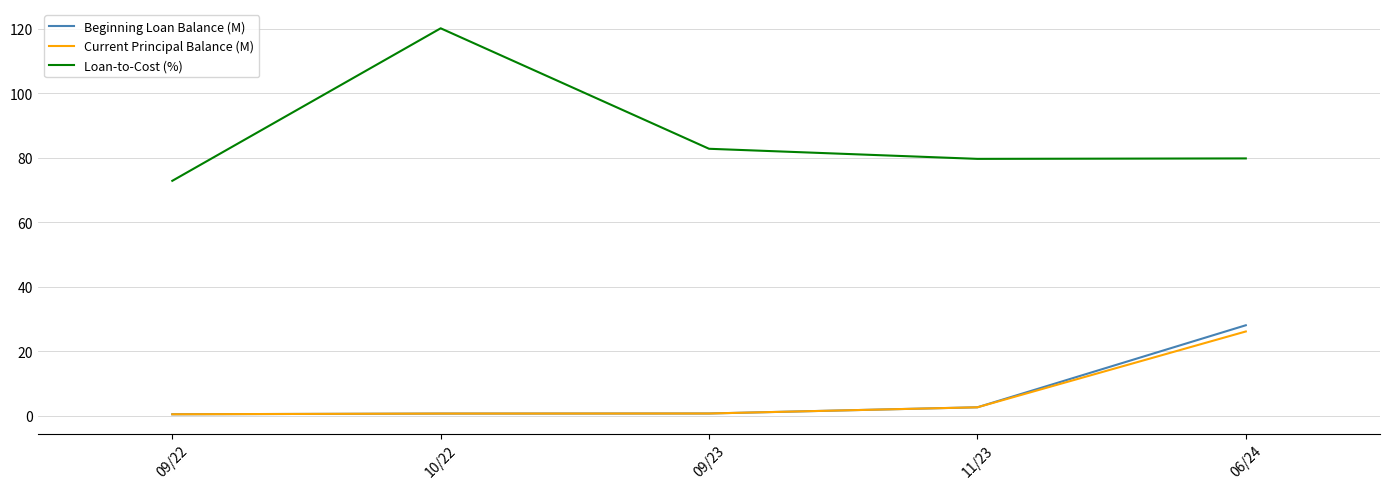

True or false: Current Principal Balance (M) has more than 1 points higher than both neighbors.

False